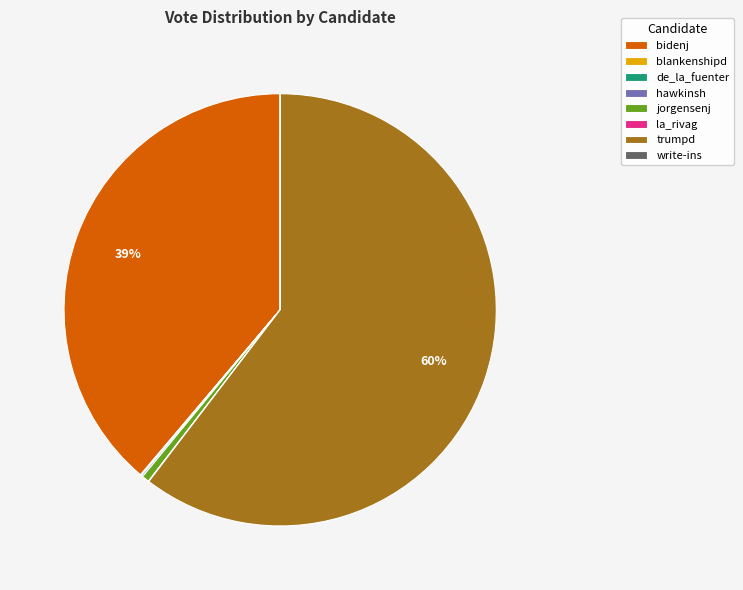

Which slice is the largest?

trumpd